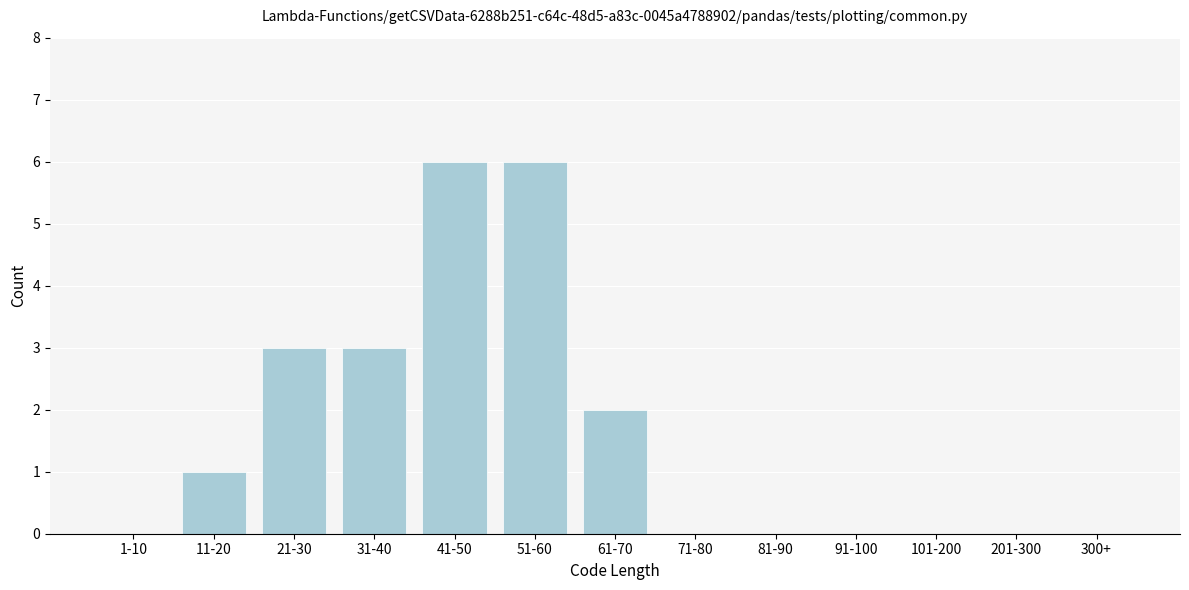

Reading left to right, what are all the values shown in this chart?

1-10=0	11-20=1	21-30=3	31-40=3	41-50=6	51-60=6	61-70=2	71-80=0	81-90=0	91-100=0	101-200=0	201-300=0	300+=0